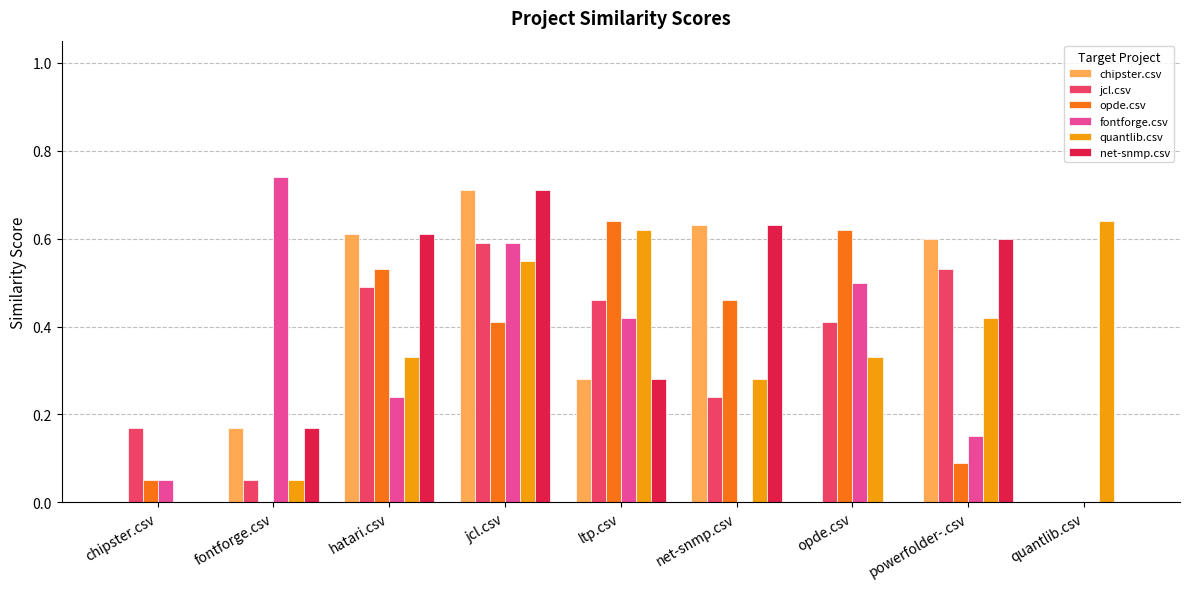

Between ltp.csv and powerfolder-.csv, which series saw the biggest shift?

opde.csv